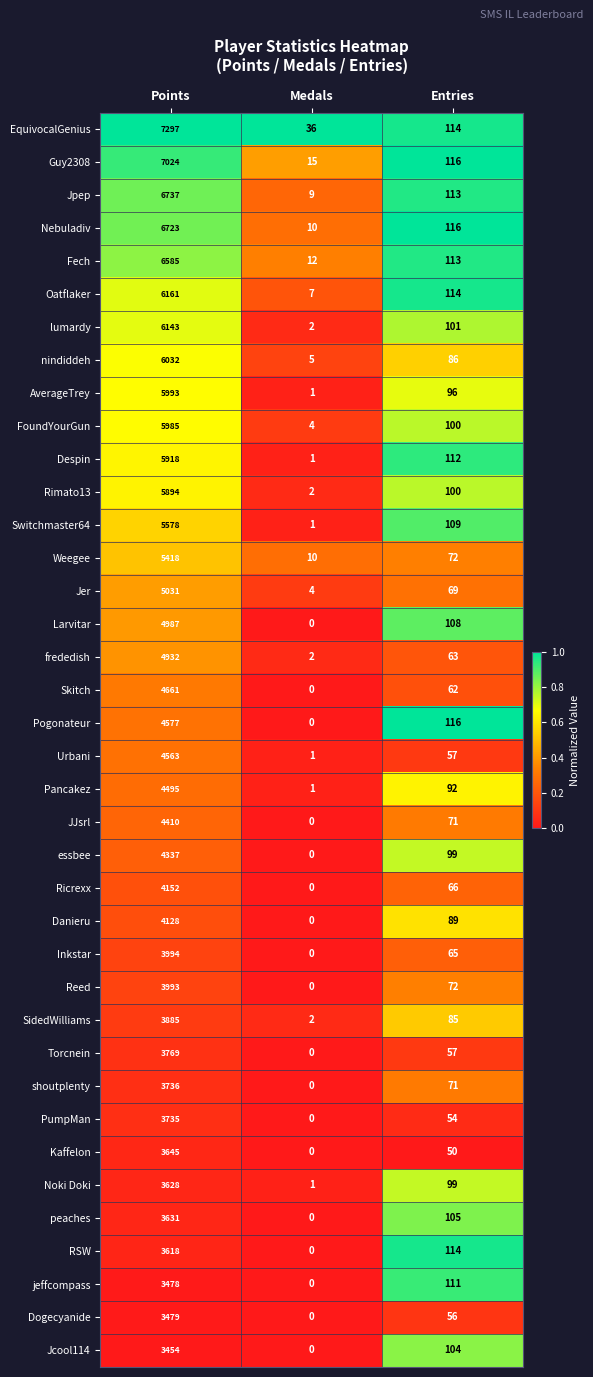

Which label corresponds to the largest value in the chart?

Points